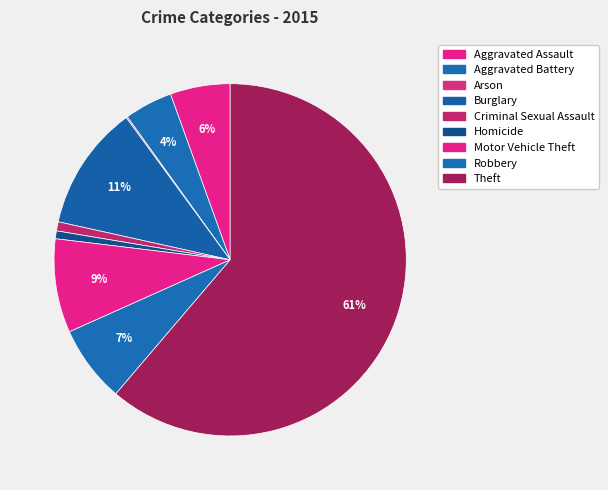

To the nearest percent, what is the combined percentage of Aggravated Battery and Aggravated Assault?

10%